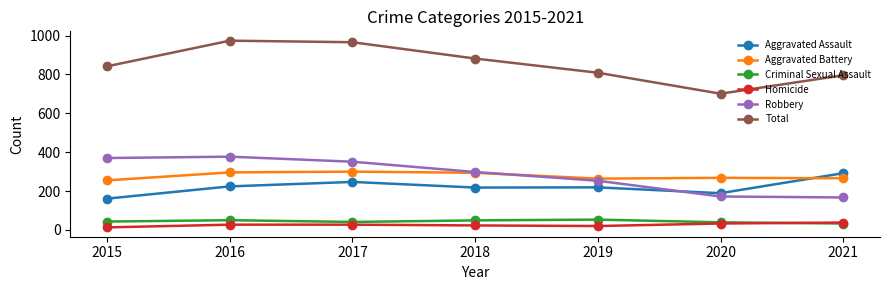

What is the greatest value displayed?

974